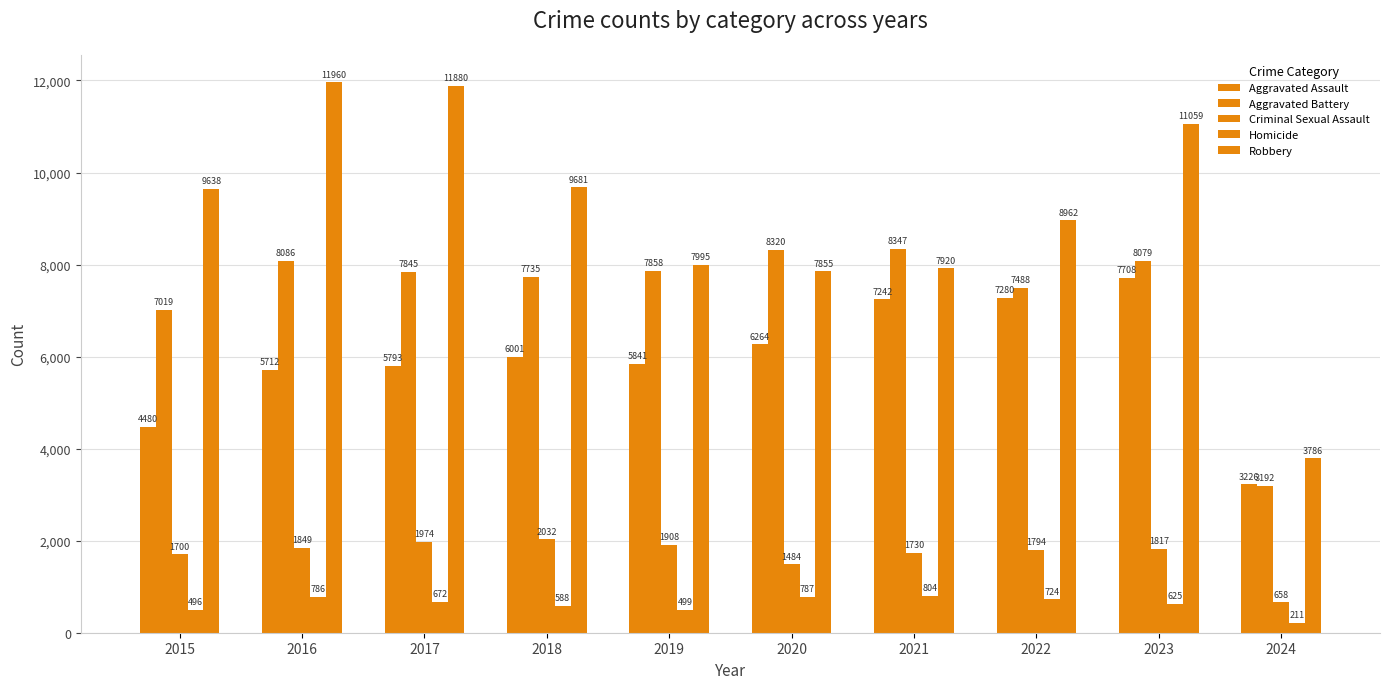

The value of Homicide at 2023 is 625. True or false?

True